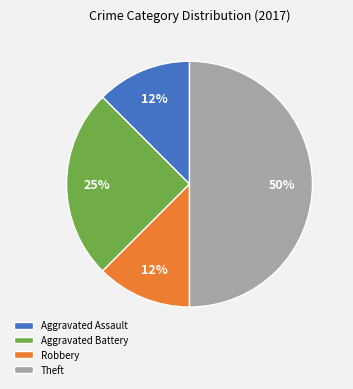

Which category has the biggest portion of the pie?

Theft